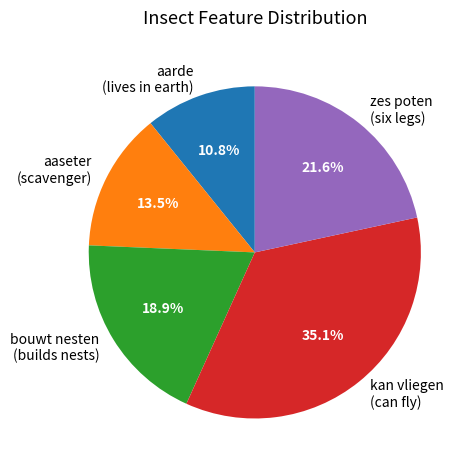

Which category has the smallest portion of the pie?

aarde (lives in earth)